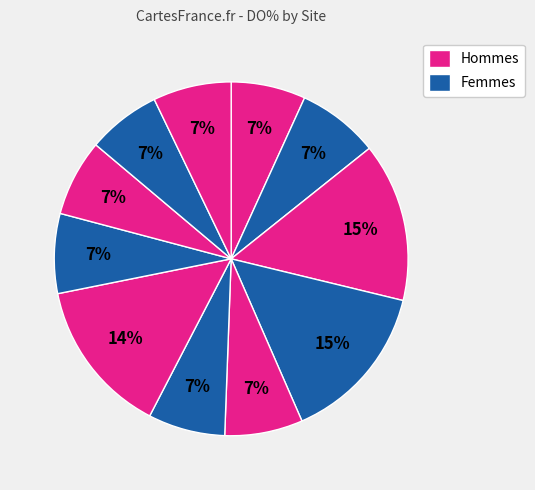

How many segments does this pie chart have?

11